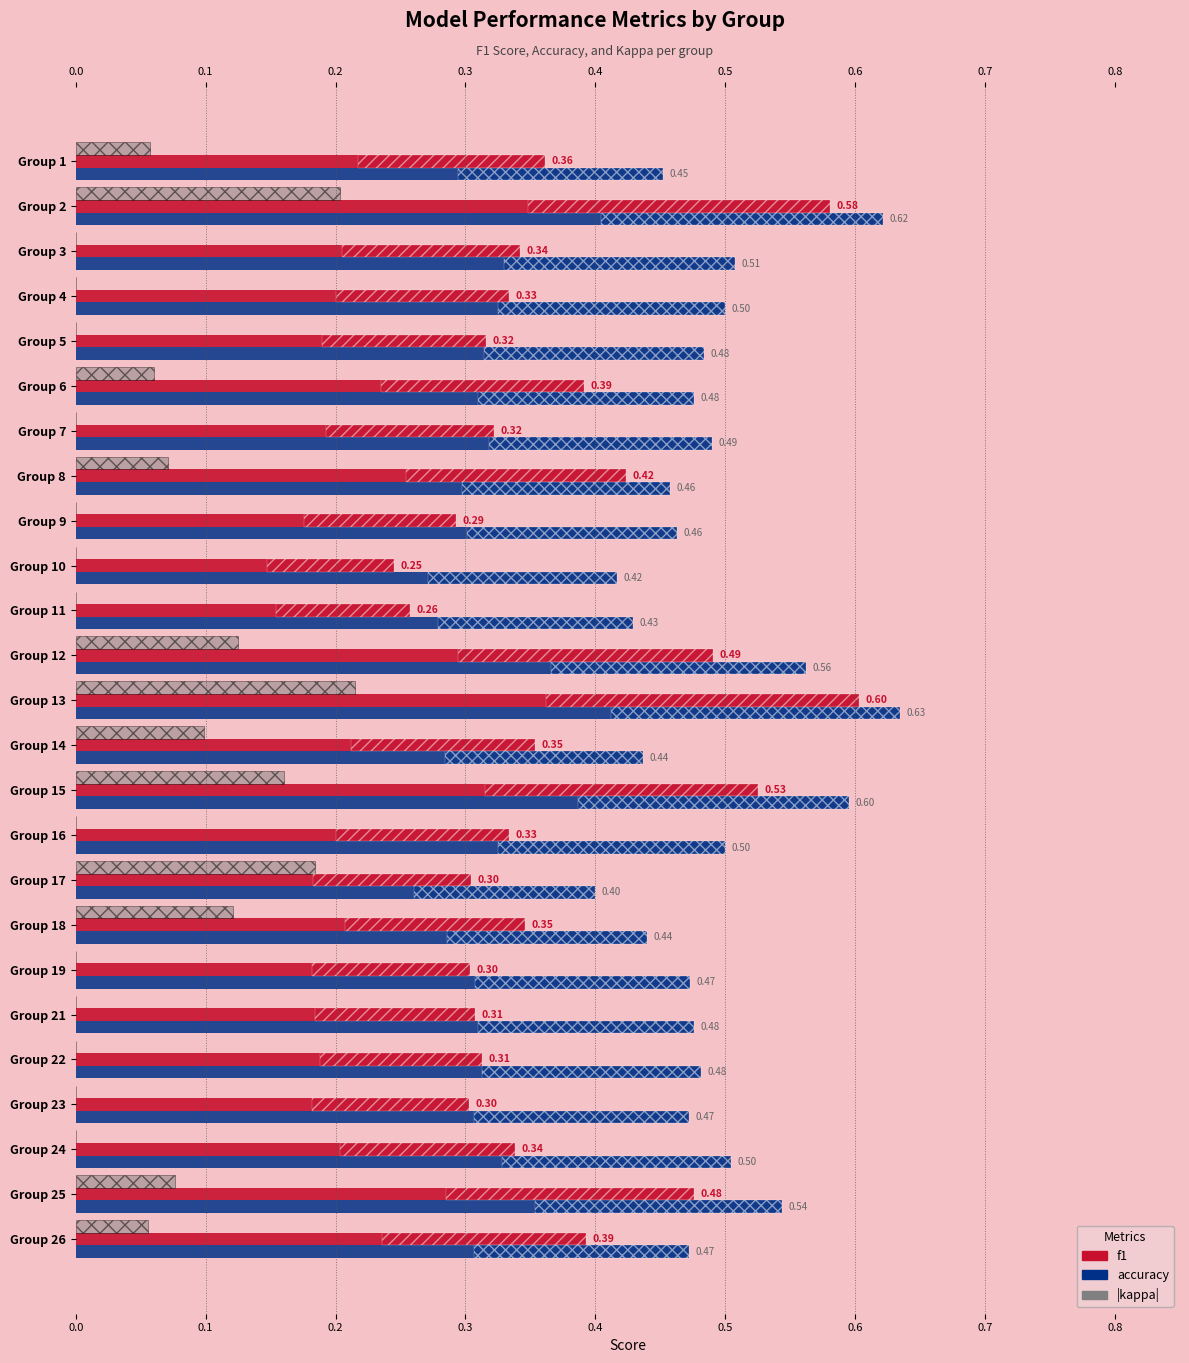

Which series has the widest spread of values?

f1